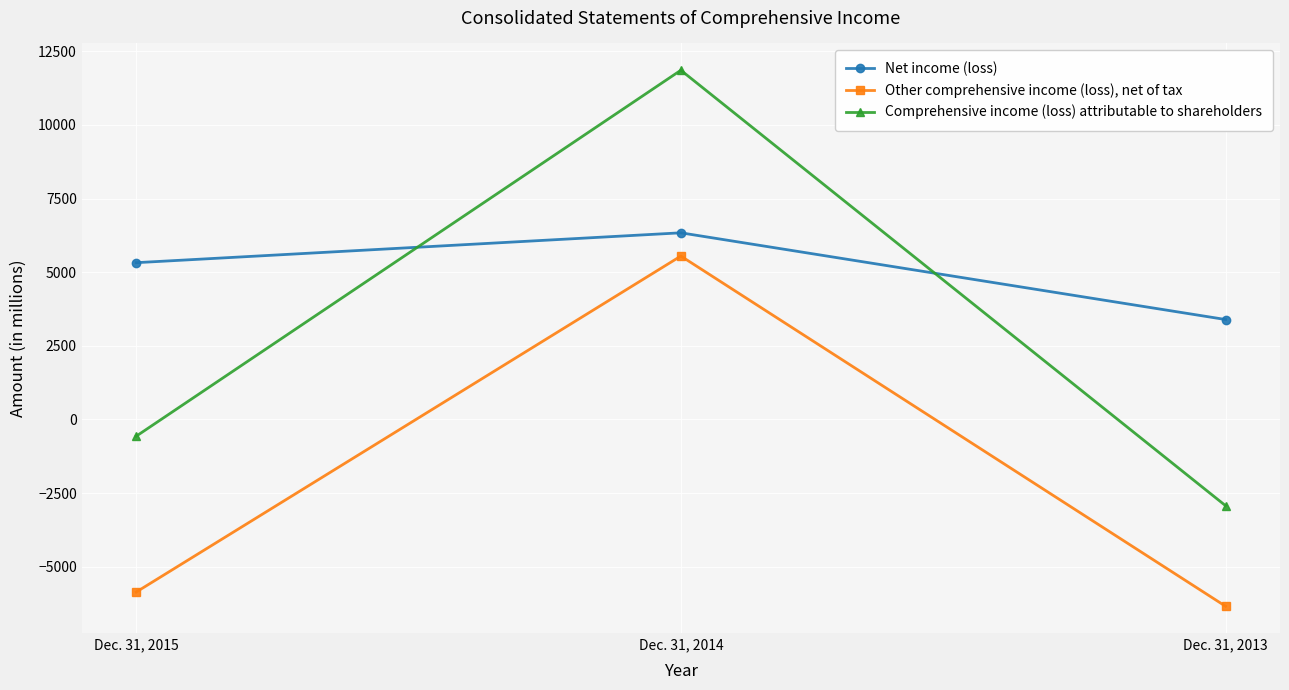

What is the spread (max minus min) of values at Dec. 31, 2013?

9732